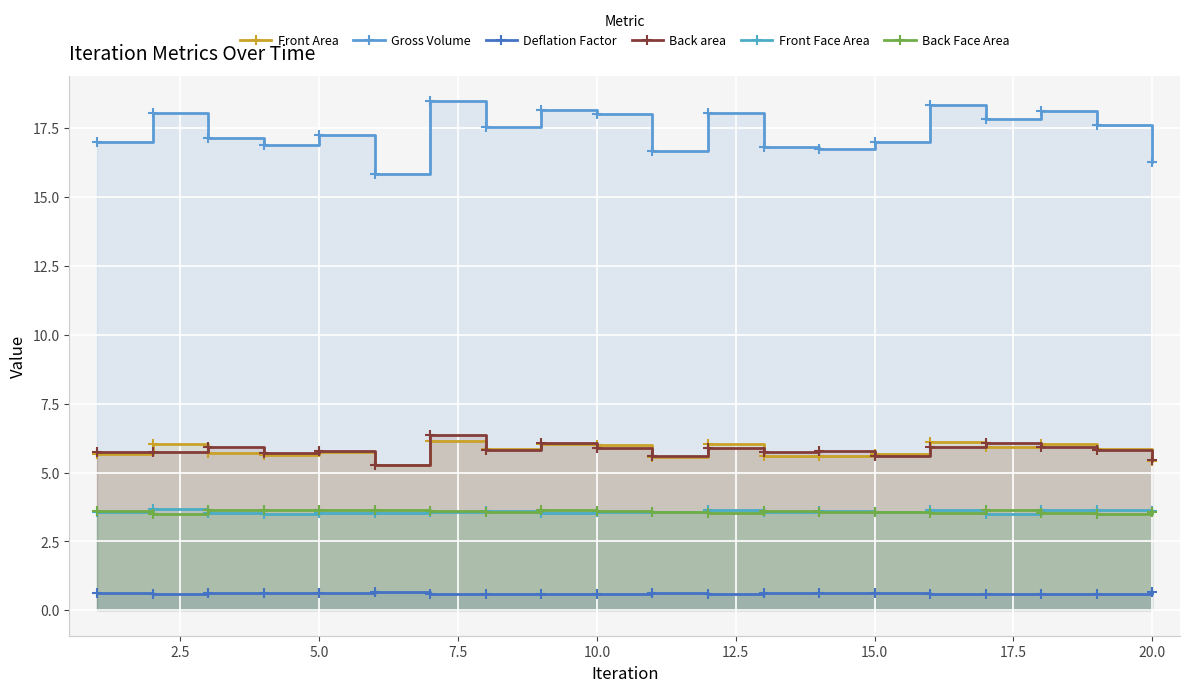

At how many categories does at least one series exceed 4?

20